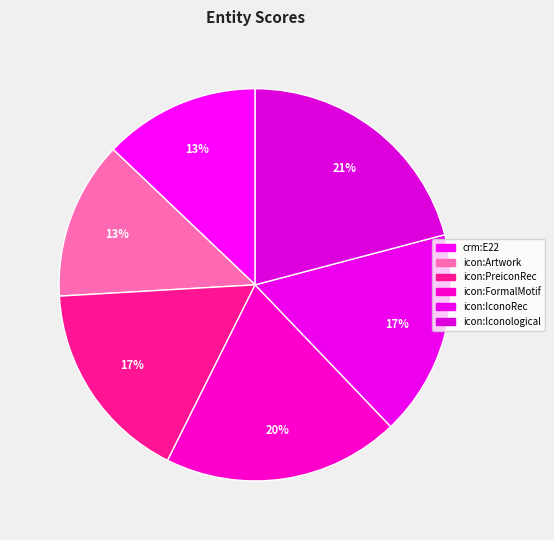

How many segments does this pie chart have?

6